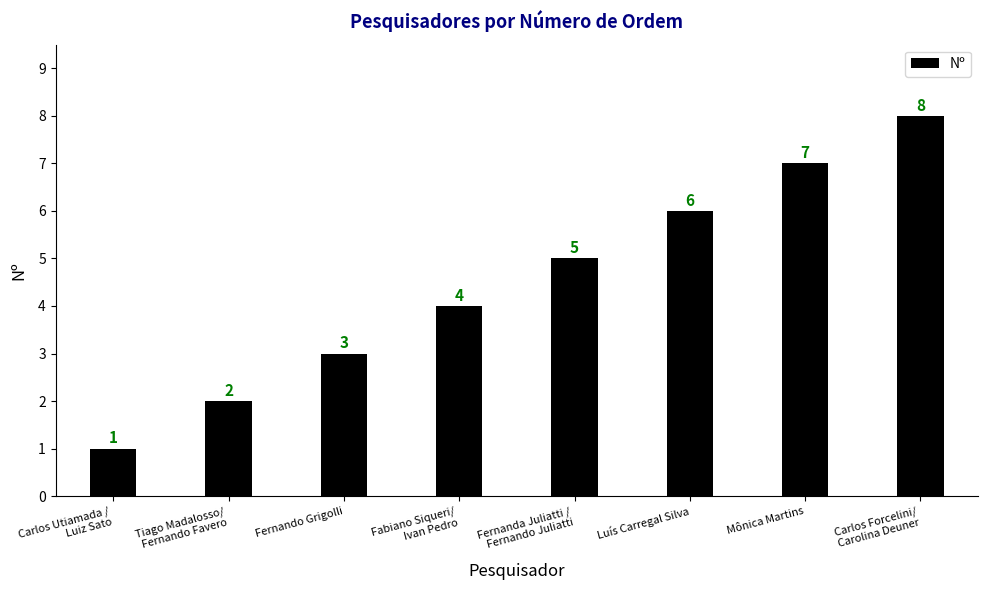

What is the change in value from Carlos Utiamada /
Luiz Sato to Fabiano Siqueri/
Ivan Pedro?

+3